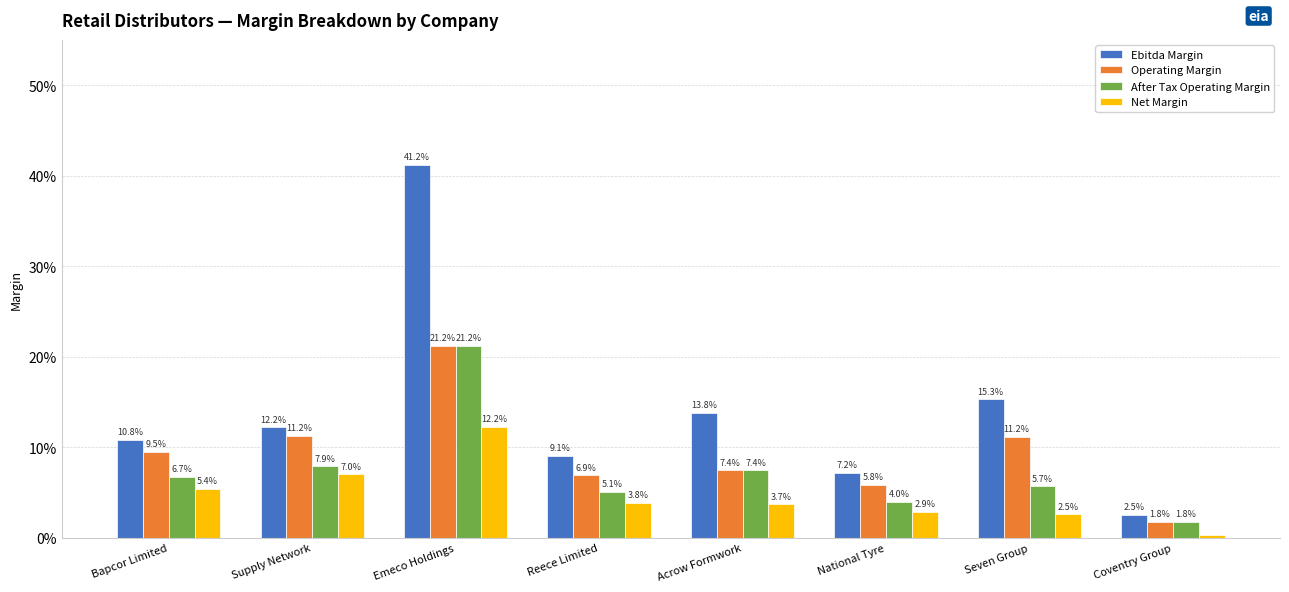

Is it true that Ebitda Margin equals 0.4 at Emeco Holdings?

True